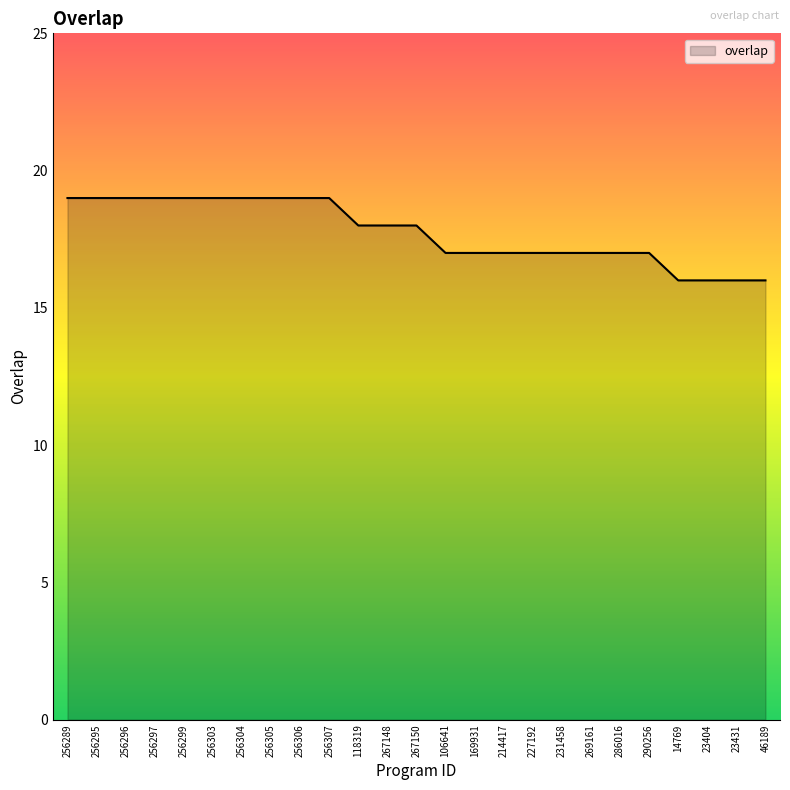

What is the maximum value shown in the chart?

19